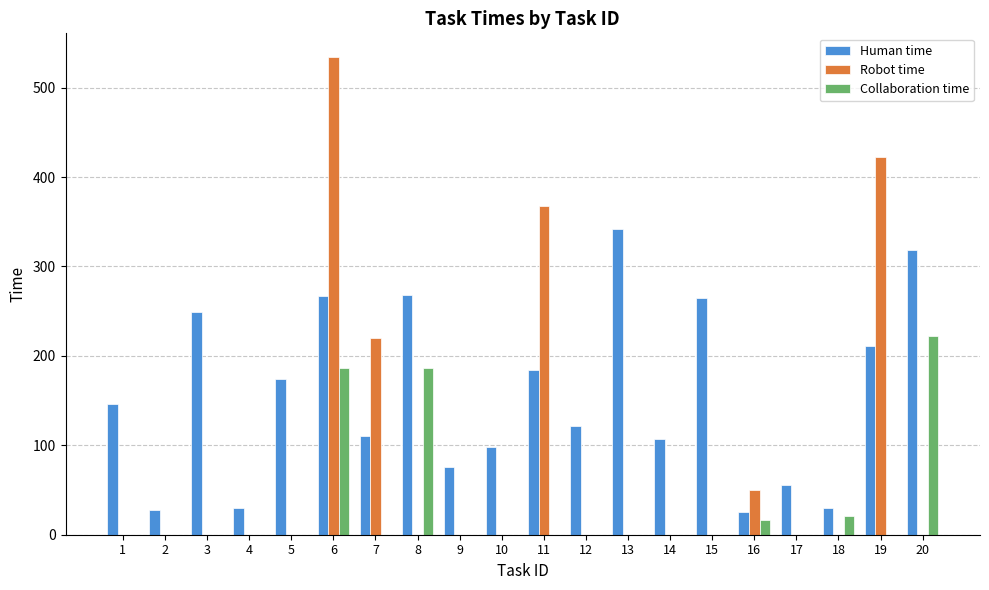

Which series has the largest total across all categories?

Human time